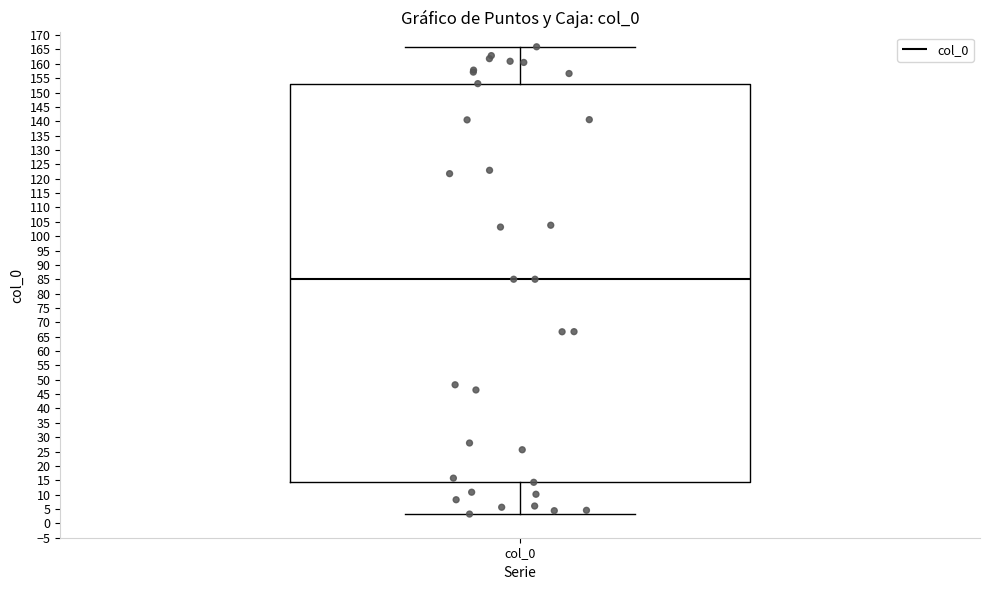

Read this box plot against the y-axis: the position of the median line, the range covered by the box, and the ends of both whiskers. The values are not printed on the chart, so give them approximately, as read against the axis.

median 85.0, box 14.5 to 153.0, whiskers 3.0 to 166.0